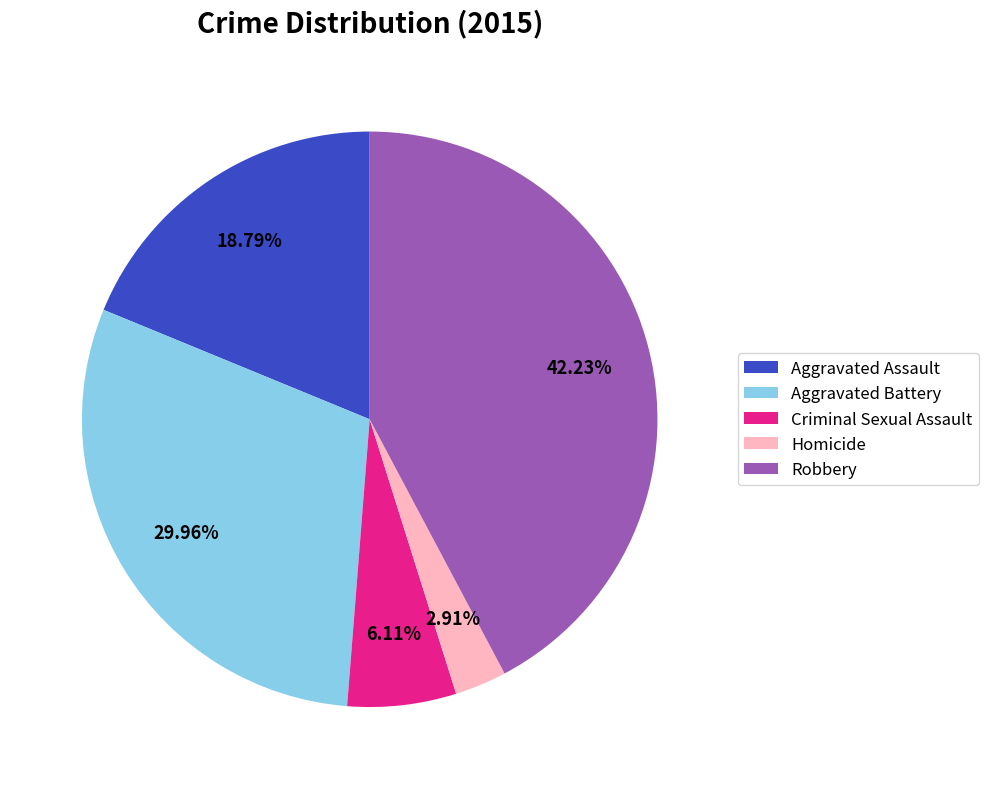

To the nearest percent, what is the difference between the Aggravated Assault and Robbery slice percentages?

23%